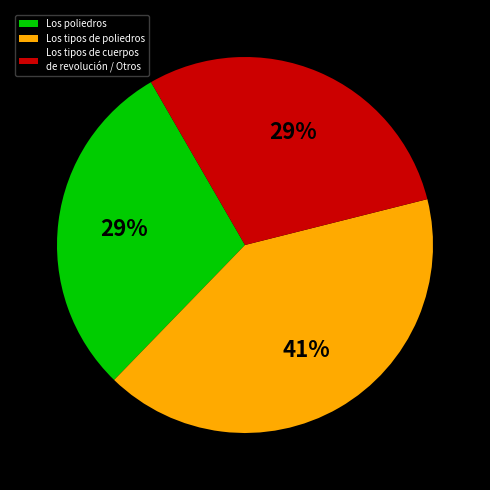

Do Los tipos de cuerpos de revolución / Otros and Los poliedros together represent more than half of the pie?

Yes